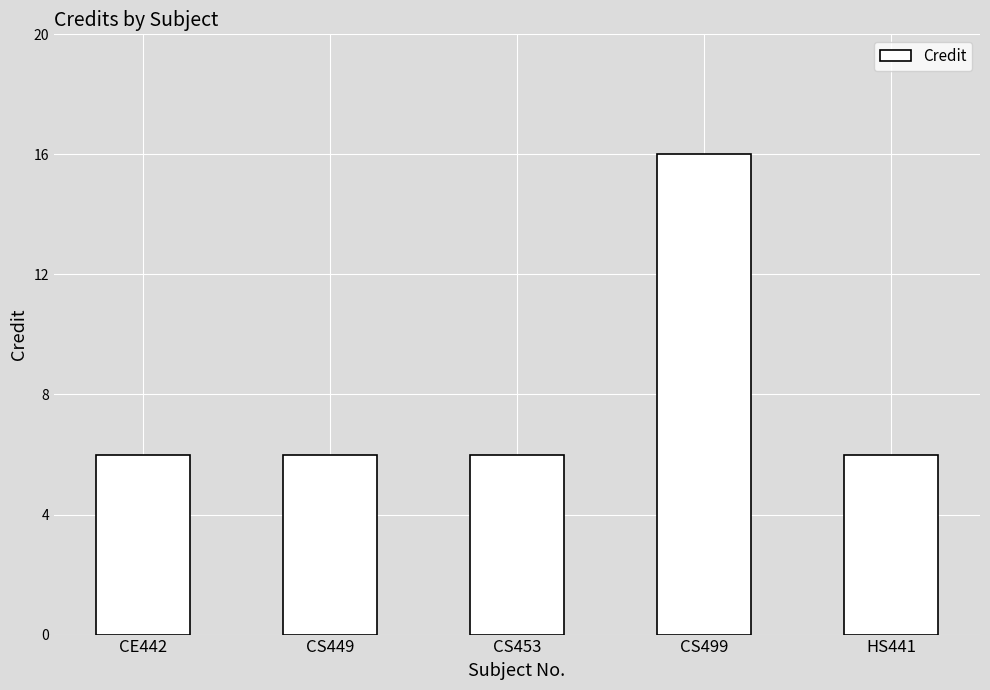

What is the minimum value shown in the chart?

6